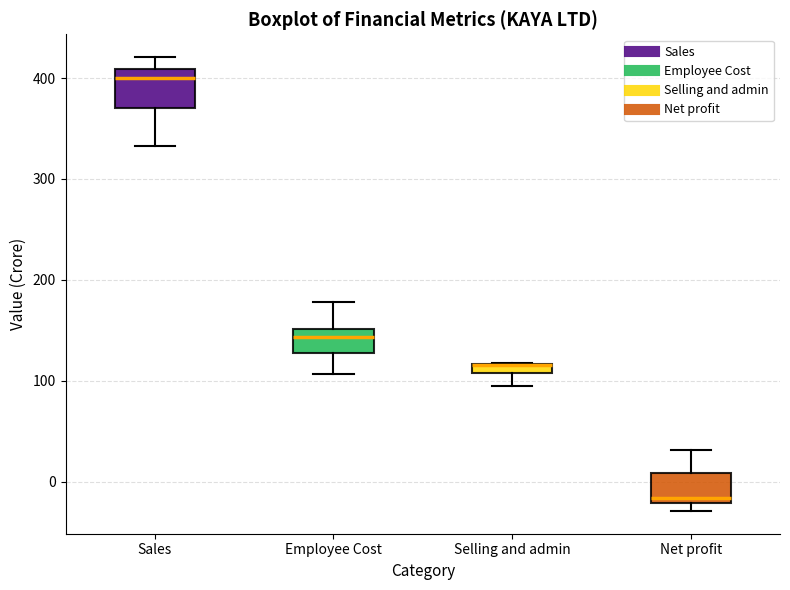

Where does the upper whisker of the box for Net profit end on the y-axis? The values are not printed on the chart, so give them approximately, as read against the axis.

30